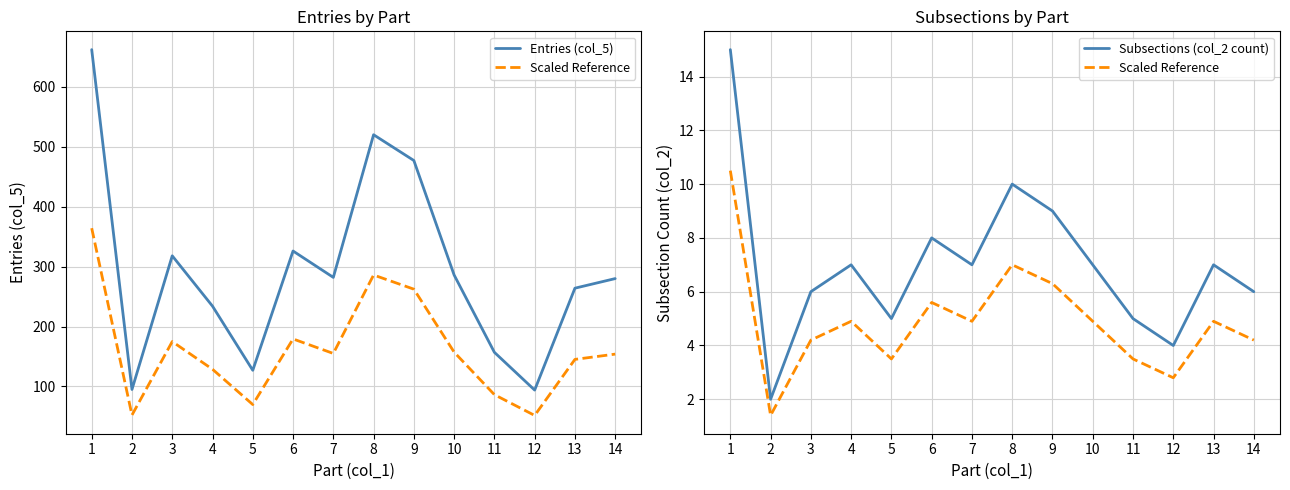

At which label does Subsections (col_2 count) first exceed 7?

1